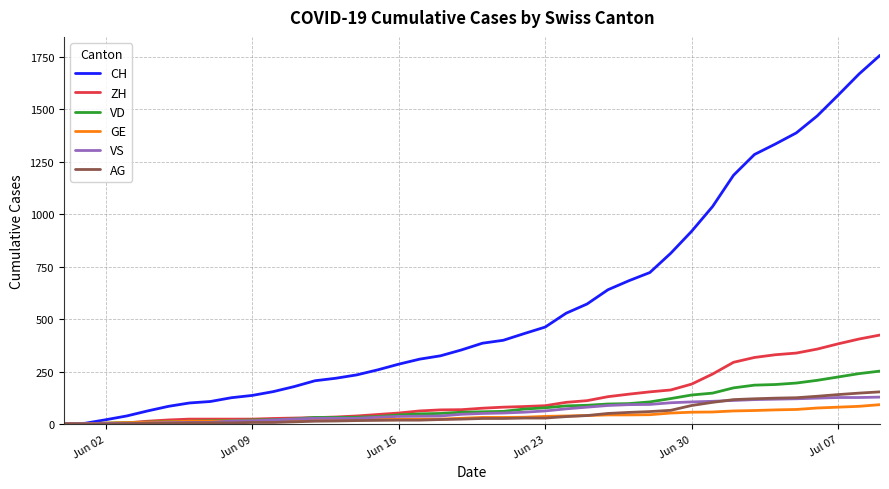

Which series has the widest spread of values?

CH